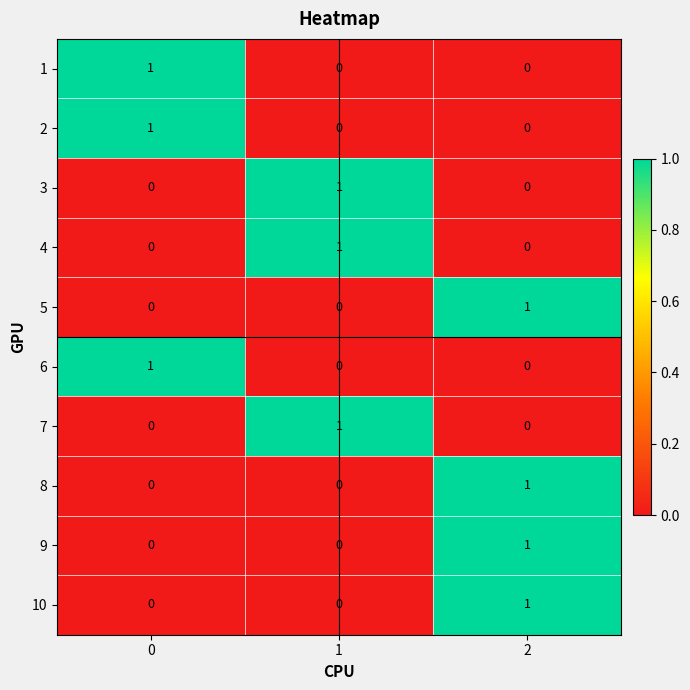

Count the 5 values in the range 0 to 1.

3